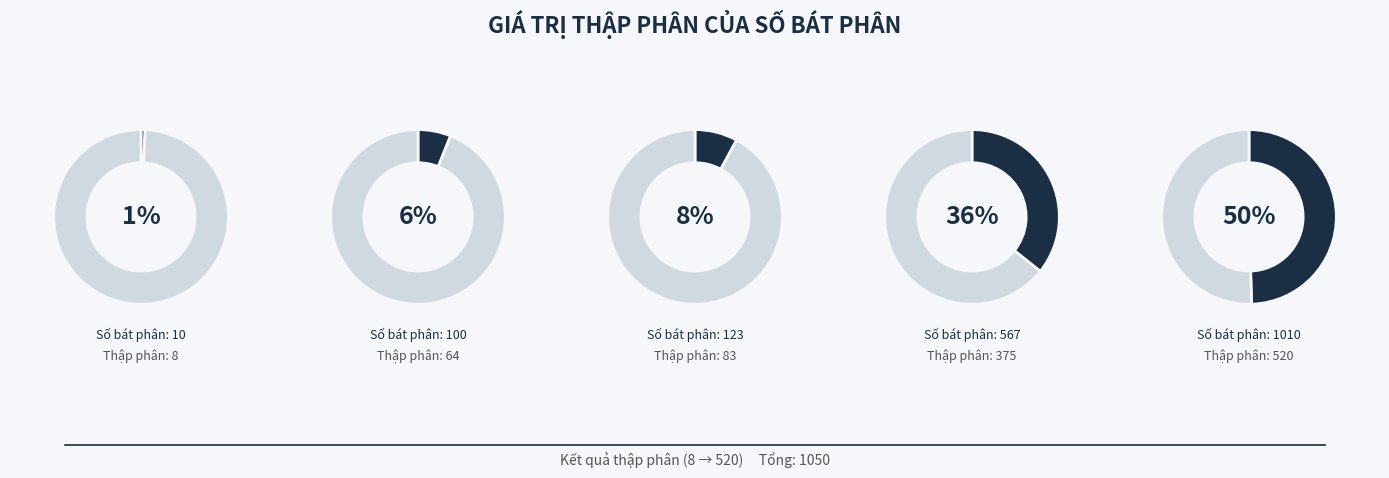

Combined, do 100 and 567 account for over 50%?

No